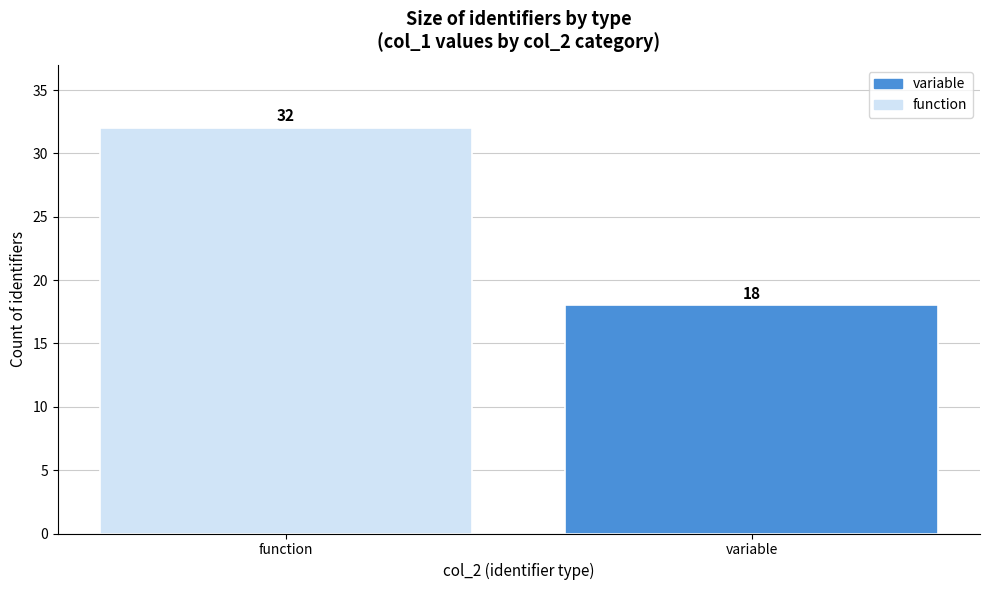

Reading left to right, list all the values displayed in this chart.

32	18